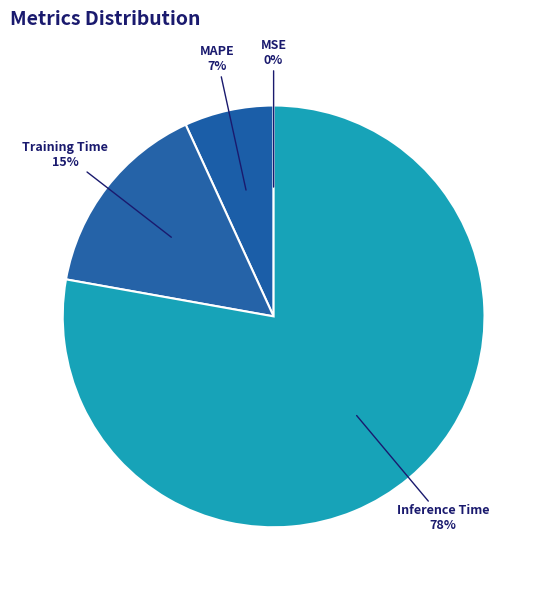

Is there any slice that represents more than half of the pie?

Yes